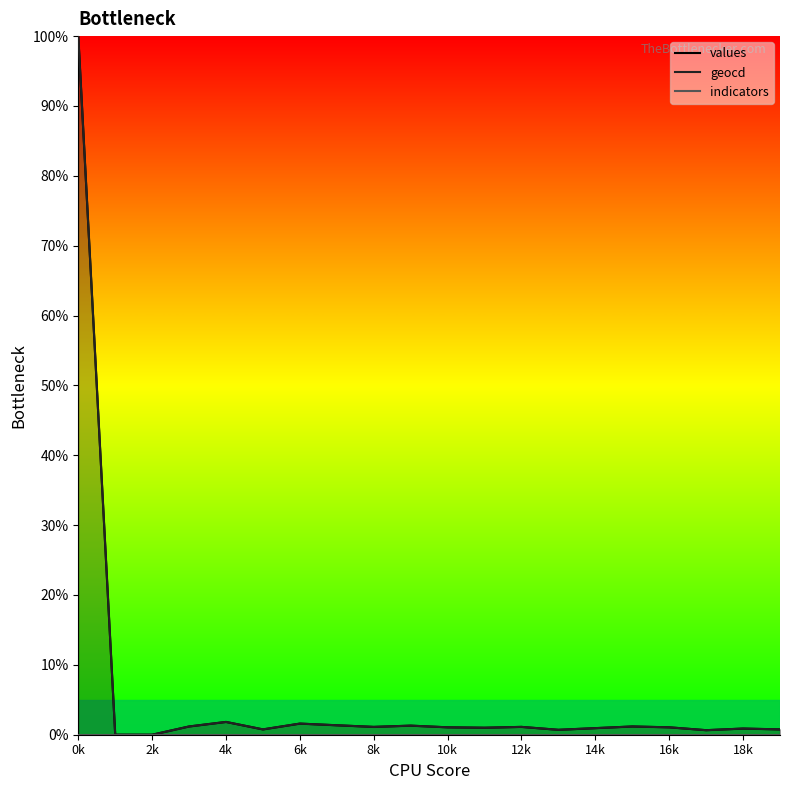

True or false: geocd has a value of 61.5 at 2k.

False